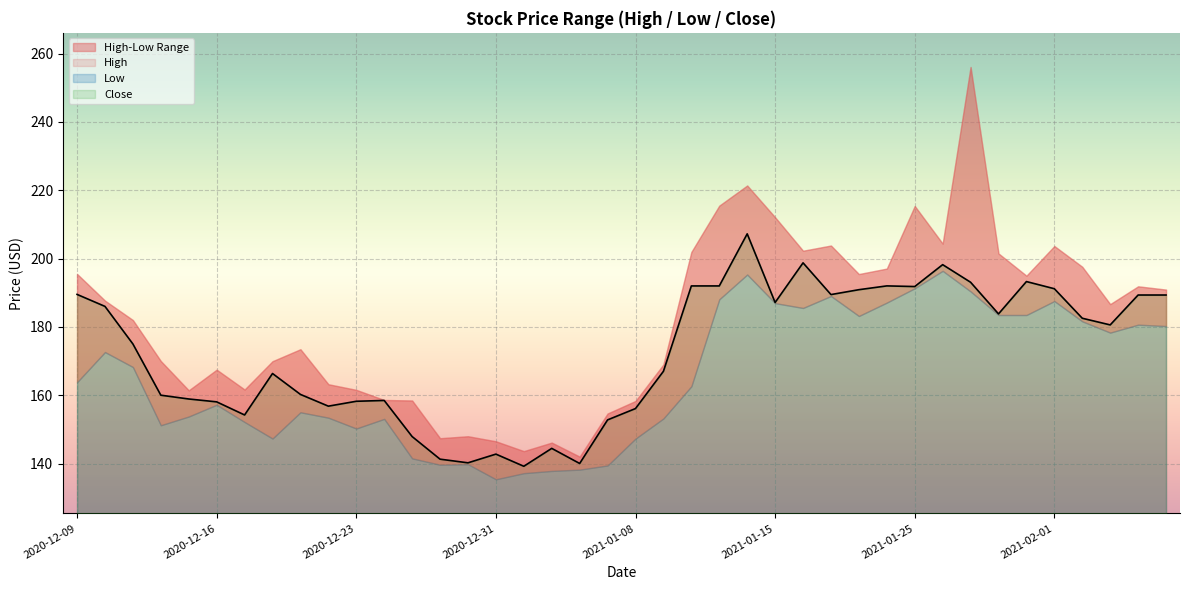

Reading right to left, list all the values displayed in this chart.

High: 190.9	191.9	186.7	197.6	203.7	195.0	201.5	256.1	204.4	215.4	197.1	195.5	203.8	202.3	212.1	221.4	215.5	201.9	169.0	158.3	154.6	142.0	146.1	143.6	146.5	148.0	147.4	158.4	158.6	161.6	163.2	173.5	169.9	161.7	167.5	161.4	170.0	182.0	187.7	195.5
Low: 180.2	180.7	178.3	181.6	187.6	183.5	183.5	190.4	196.4	191.3	187.1	183.2	189.0	185.5	186.9	195.3	188.1	162.6	153.2	147.3	139.4	138.2	137.8	137.2	135.4	139.8	139.6	141.5	153.1	150.2	153.4	155.0	147.3	152.1	157.2	153.8	151.2	168.2	172.6	163.8
Close: 189.3	189.3	180.6	182.5	191.2	193.3	183.8	193.1	198.2	191.8	192.0	190.9	189.5	198.8	187.2	207.2	192.0	192.0	167.0	156.1	152.8	140.0	144.4	139.2	142.8	140.2	141.3	147.9	158.5	158.2	156.8	160.2	166.3	154.2	158.1	158.9	160.0	175.0	186.0	189.5